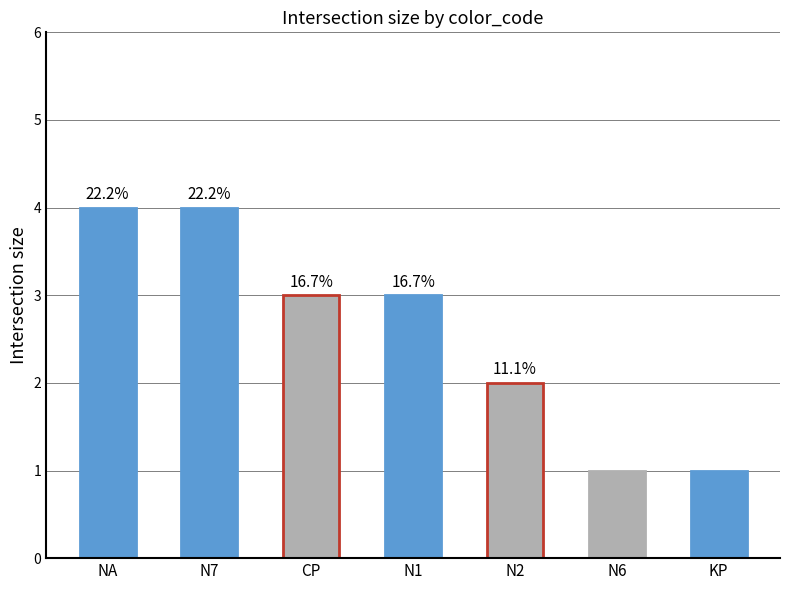

List the labels in order of value, smallest first.

N6, KP, N2, CP, N1, NA, N7